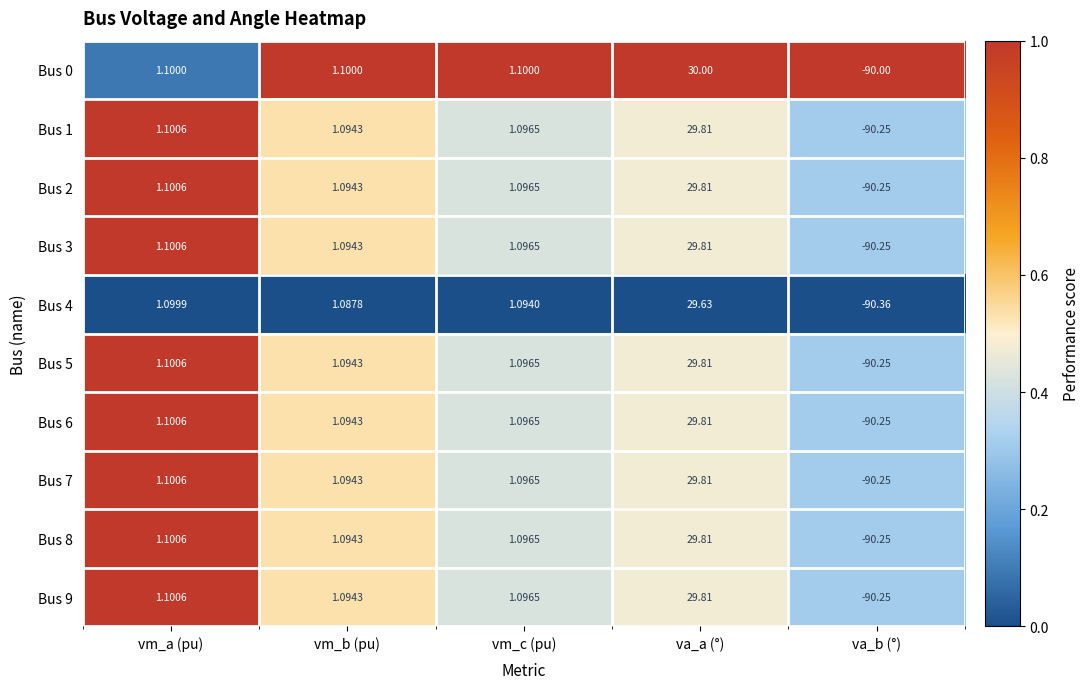

List the labels in order of Bus 6 value, largest first.

va_a (°), vm_a (pu), vm_c (pu), vm_b (pu), va_b (°)